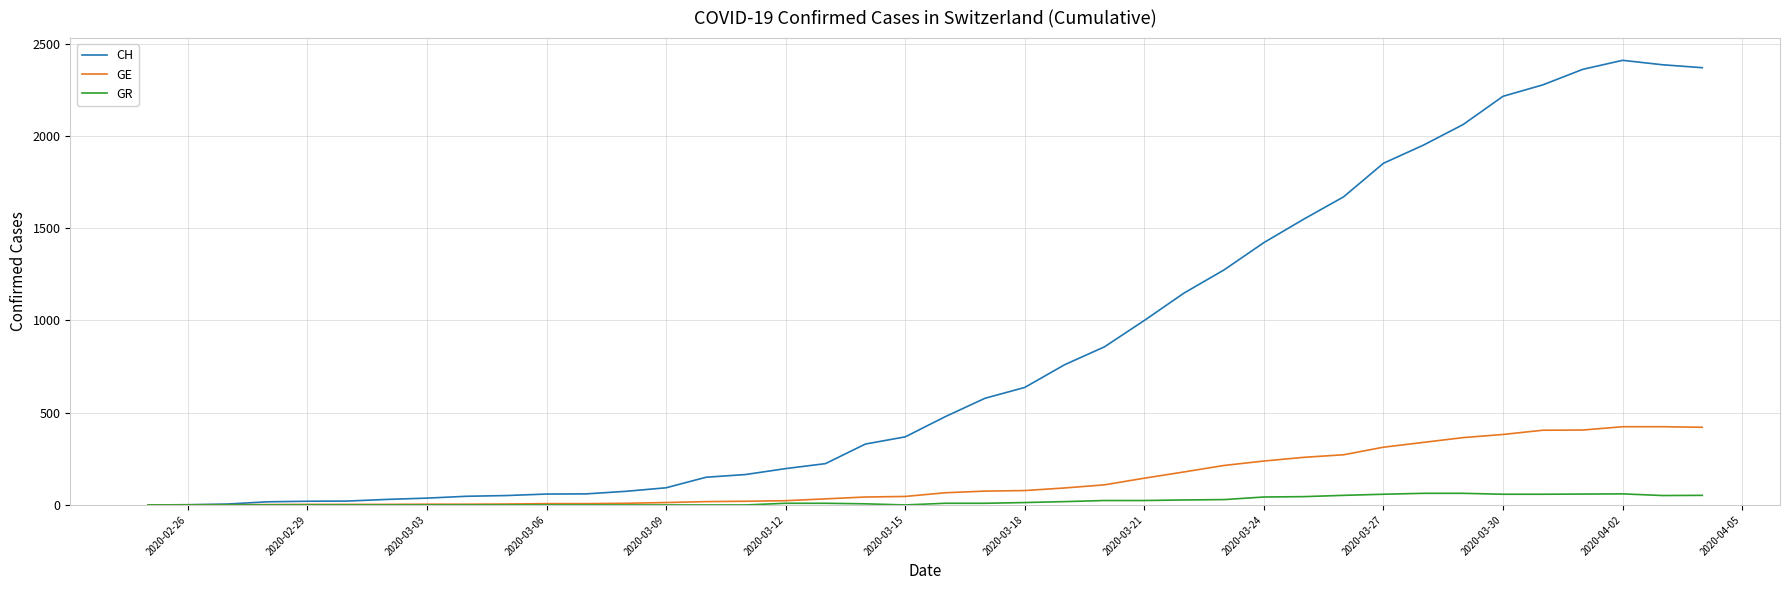

What is the sum of all CH values?

33207